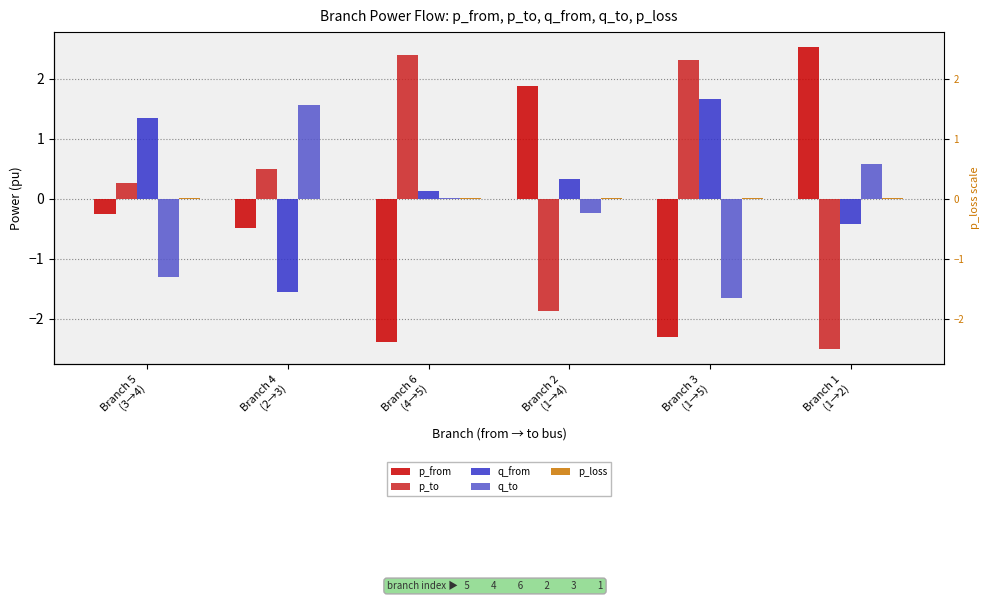

Which series has the largest range (max minus min)?

p_from